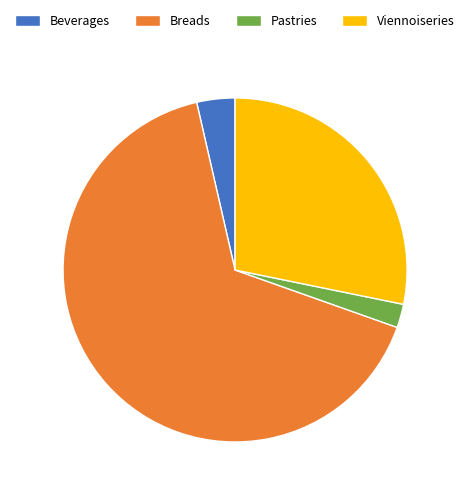

How many segments does this pie chart have?

4